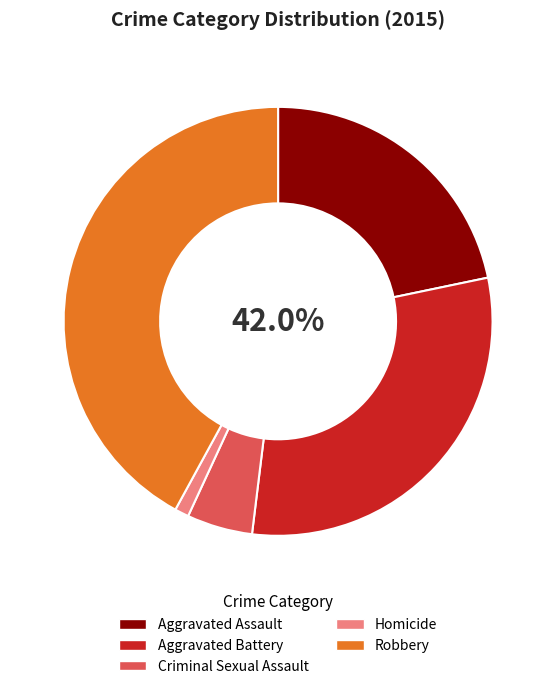

How many slices are in this pie chart?

5